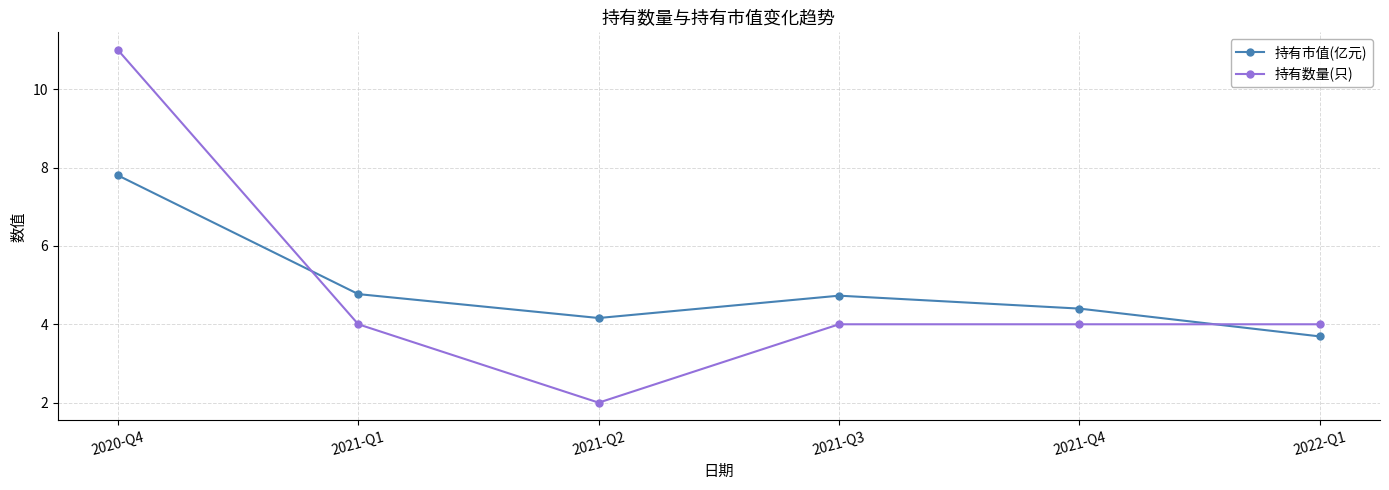

What value does the 持有数量(只) series have at 2021-Q4?

4.0